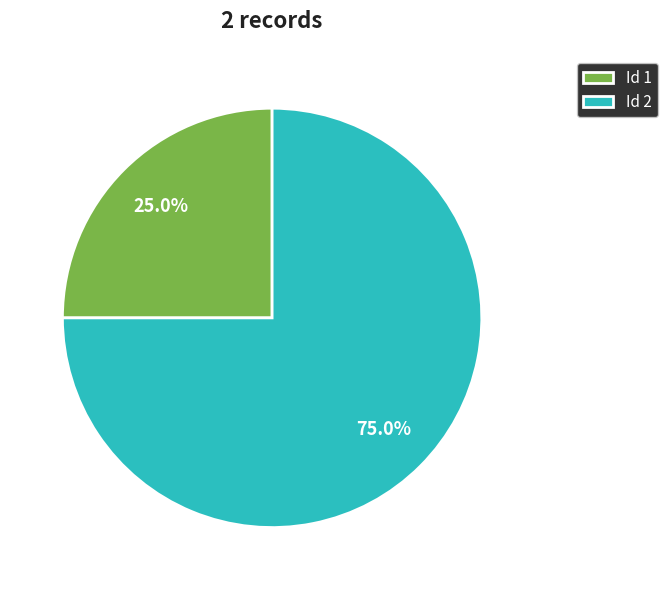

What is the smallest slice in the pie chart?

Id 1